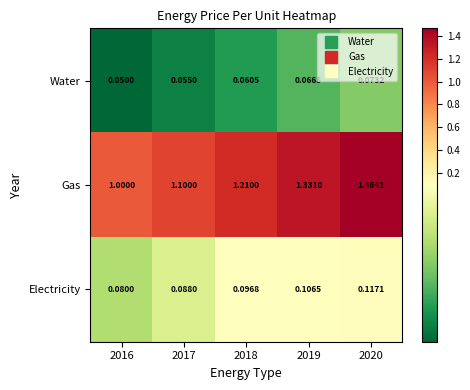

Which series has the largest total across all categories?

Gas